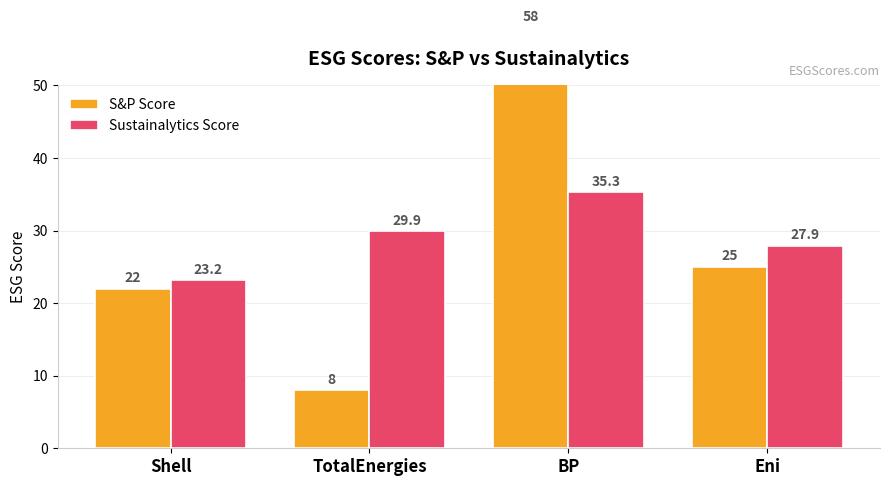

What is the total value across all series at Shell?

45.2